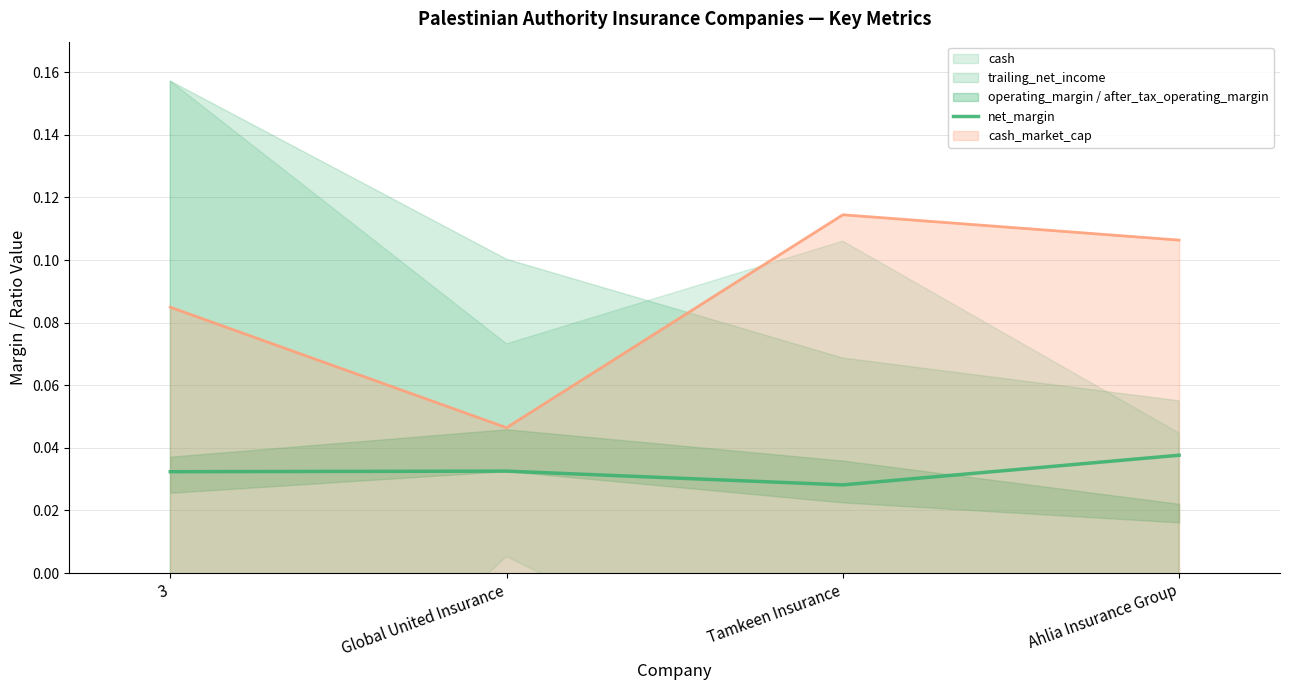

The value at Global United Insurance is 0.1. True or false?

False